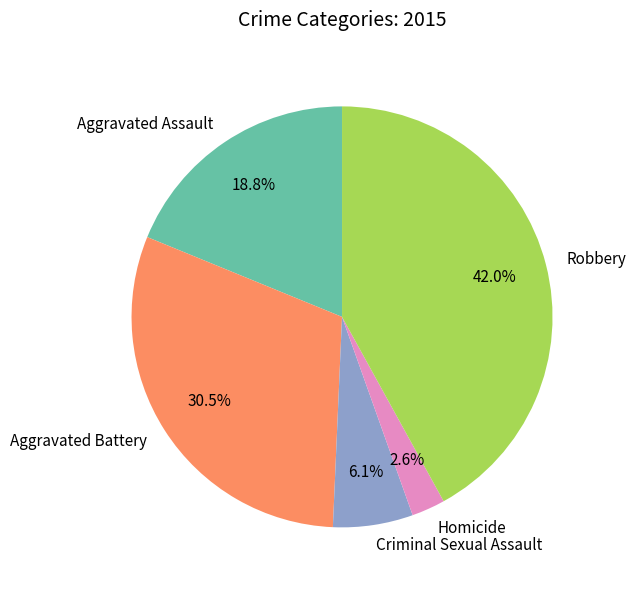

Is there any slice that represents more than half of the pie?

No